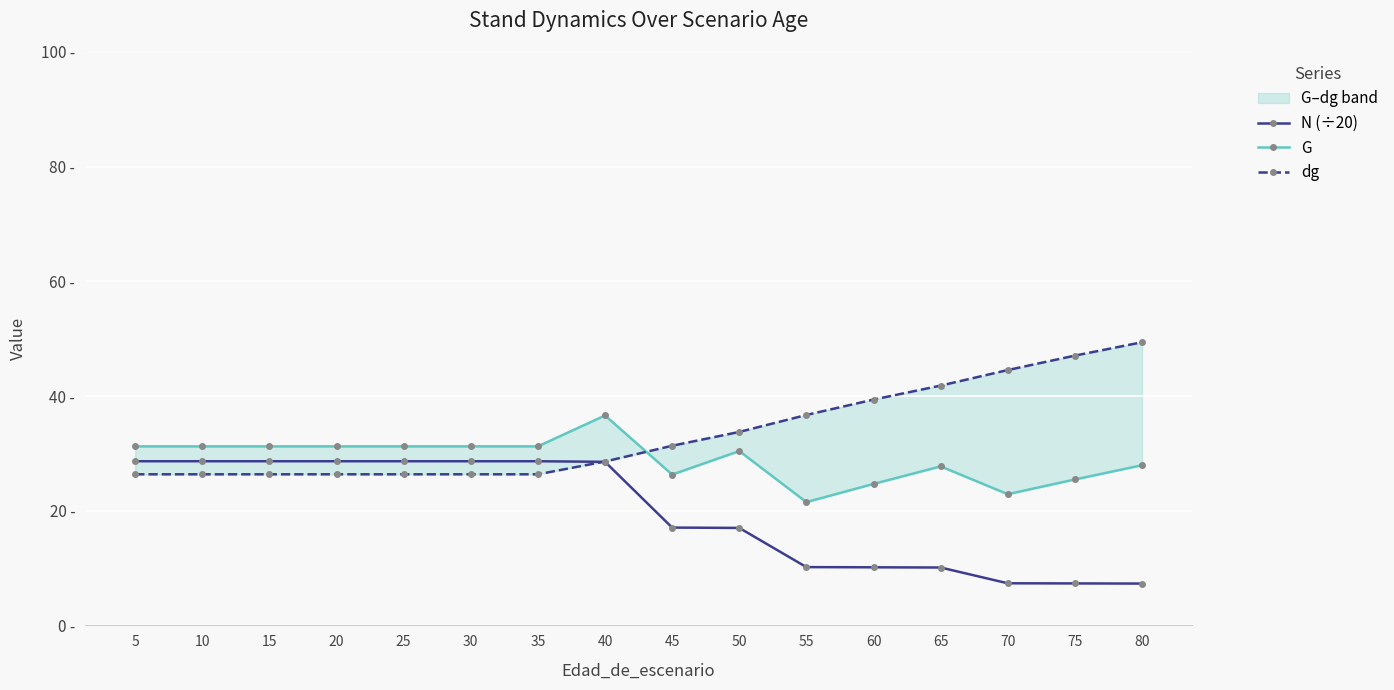

At which category does the chart reach its peak across all series?

80